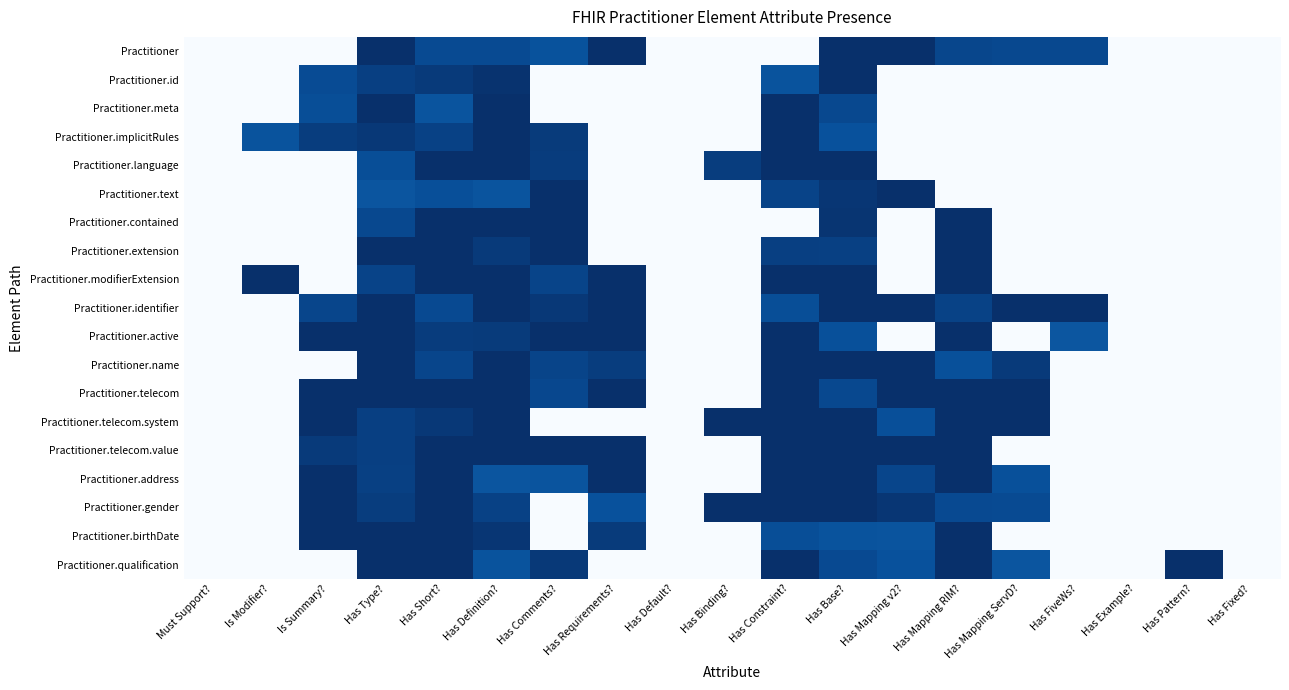

Reading left to right, what are all the values shown in this chart?

Practitioner: Must Support?=0.0	Is Modifier?=0.0	Is Summary?=0.0	Has Type?=1.0	Has Short?=0.9	Has Definition?=0.9	Has Comments?=0.9	Has Requirements?=1.0	Has Default?=0.0	Has Binding?=0.0	Has Constraint?=0.0	Has Base?=1.0	Has Mapping v2?=1.0	Has Mapping RIM?=0.9	Has Mapping ServD?=0.9	Has FiveWs?=0.9	Has Example?=0.0	Has Pattern?=0.0	Has Fixed?=0.0
Practitioner.id: Must Support?=0.0	Is Modifier?=0.0	Is Summary?=0.9	Has Type?=0.9	Has Short?=1.0	Has Definition?=1.0	Has Comments?=0.0	Has Requirements?=0.0	Has Default?=0.0	Has Binding?=0.0	Has Constraint?=0.9	Has Base?=1.0	Has Mapping v2?=0.0	Has Mapping RIM?=0.0	Has Mapping ServD?=0.0	Has FiveWs?=0.0	Has Example?=0.0	Has Pattern?=0.0	Has Fixed?=0.0
Practitioner.meta: Must Support?=0.0	Is Modifier?=0.0	Is Summary?=0.9	Has Type?=1.0	Has Short?=0.9	Has Definition?=1.0	Has Comments?=0.0	Has Requirements?=0.0	Has Default?=0.0	Has Binding?=0.0	Has Constraint?=1.0	Has Base?=0.9	Has Mapping v2?=0.0	Has Mapping RIM?=0.0	Has Mapping ServD?=0.0	Has FiveWs?=0.0	Has Example?=0.0	Has Pattern?=0.0	Has Fixed?=0.0
Practitioner.implicitRules: Must Support?=0.0	Is Modifier?=0.9	Is Summary?=0.9	Has Type?=1.0	Has Short?=0.9	Has Definition?=1.0	Has Comments?=1.0	Has Requirements?=0.0	Has Default?=0.0	Has Binding?=0.0	Has Constraint?=1.0	Has Base?=0.9	Has Mapping v2?=0.0	Has Mapping RIM?=0.0	Has Mapping ServD?=0.0	Has FiveWs?=0.0	Has Example?=0.0	Has Pattern?=0.0	Has Fixed?=0.0
Practitioner.language: Must Support?=0.0	Is Modifier?=0.0	Is Summary?=0.0	Has Type?=0.9	Has Short?=1.0	Has Definition?=1.0	Has Comments?=0.9	Has Requirements?=0.0	Has Default?=0.0	Has Binding?=0.9	Has Constraint?=1.0	Has Base?=1.0	Has Mapping v2?=0.0	Has Mapping RIM?=0.0	Has Mapping ServD?=0.0	Has FiveWs?=0.0	Has Example?=0.0	Has Pattern?=0.0	Has Fixed?=0.0
Practitioner.text: Must Support?=0.0	Is Modifier?=0.0	Is Summary?=0.0	Has Type?=0.9	Has Short?=0.9	Has Definition?=0.9	Has Comments?=1.0	Has Requirements?=0.0	Has Default?=0.0	Has Binding?=0.0	Has Constraint?=0.9	Has Base?=1.0	Has Mapping v2?=1.0	Has Mapping RIM?=0.0	Has Mapping ServD?=0.0	Has FiveWs?=0.0	Has Example?=0.0	Has Pattern?=0.0	Has Fixed?=0.0
Practitioner.contained: Must Support?=0.0	Is Modifier?=0.0	Is Summary?=0.0	Has Type?=0.9	Has Short?=1.0	Has Definition?=1.0	Has Comments?=1.0	Has Requirements?=0.0	Has Default?=0.0	Has Binding?=0.0	Has Constraint?=0.0	Has Base?=1.0	Has Mapping v2?=0.0	Has Mapping RIM?=1.0	Has Mapping ServD?=0.0	Has FiveWs?=0.0	Has Example?=0.0	Has Pattern?=0.0	Has Fixed?=0.0
Practitioner.extension: Must Support?=0.0	Is Modifier?=0.0	Is Summary?=0.0	Has Type?=1.0	Has Short?=1.0	Has Definition?=1.0	Has Comments?=1.0	Has Requirements?=0.0	Has Default?=0.0	Has Binding?=0.0	Has Constraint?=0.9	Has Base?=0.9	Has Mapping v2?=0.0	Has Mapping RIM?=1.0	Has Mapping ServD?=0.0	Has FiveWs?=0.0	Has Example?=0.0	Has Pattern?=0.0	Has Fixed?=0.0
Practitioner.modifierExtension: Must Support?=0.0	Is Modifier?=1.0	Is Summary?=0.0	Has Type?=0.9	Has Short?=1.0	Has Definition?=1.0	Has Comments?=0.9	Has Requirements?=1.0	Has Default?=0.0	Has Binding?=0.0	Has Constraint?=1.0	Has Base?=1.0	Has Mapping v2?=0.0	Has Mapping RIM?=1.0	Has Mapping ServD?=0.0	Has FiveWs?=0.0	Has Example?=0.0	Has Pattern?=0.0	Has Fixed?=0.0
Practitioner.identifier: Must Support?=0.0	Is Modifier?=0.0	Is Summary?=0.9	Has Type?=1.0	Has Short?=0.9	Has Definition?=1.0	Has Comments?=1.0	Has Requirements?=1.0	Has Default?=0.0	Has Binding?=0.0	Has Constraint?=0.9	Has Base?=1.0	Has Mapping v2?=1.0	Has Mapping RIM?=0.9	Has Mapping ServD?=1.0	Has FiveWs?=1.0	Has Example?=0.0	Has Pattern?=0.0	Has Fixed?=0.0
Practitioner.active: Must Support?=0.0	Is Modifier?=0.0	Is Summary?=1.0	Has Type?=1.0	Has Short?=1.0	Has Definition?=1.0	Has Comments?=1.0	Has Requirements?=1.0	Has Default?=0.0	Has Binding?=0.0	Has Constraint?=1.0	Has Base?=0.9	Has Mapping v2?=0.0	Has Mapping RIM?=1.0	Has Mapping ServD?=0.0	Has FiveWs?=0.9	Has Example?=0.0	Has Pattern?=0.0	Has Fixed?=0.0
Practitioner.name: Must Support?=0.0	Is Modifier?=0.0	Is Summary?=0.0	Has Type?=1.0	Has Short?=0.9	Has Definition?=1.0	Has Comments?=0.9	Has Requirements?=0.9	Has Default?=0.0	Has Binding?=0.0	Has Constraint?=1.0	Has Base?=1.0	Has Mapping v2?=1.0	Has Mapping RIM?=0.9	Has Mapping ServD?=1.0	Has FiveWs?=0.0	Has Example?=0.0	Has Pattern?=0.0	Has Fixed?=0.0
Practitioner.telecom: Must Support?=0.0	Is Modifier?=0.0	Is Summary?=1.0	Has Type?=1.0	Has Short?=1.0	Has Definition?=1.0	Has Comments?=0.9	Has Requirements?=1.0	Has Default?=0.0	Has Binding?=0.0	Has Constraint?=1.0	Has Base?=0.9	Has Mapping v2?=1.0	Has Mapping RIM?=1.0	Has Mapping ServD?=1.0	Has FiveWs?=0.0	Has Example?=0.0	Has Pattern?=0.0	Has Fixed?=0.0
Practitioner.telecom.system: Must Support?=0.0	Is Modifier?=0.0	Is Summary?=1.0	Has Type?=0.9	Has Short?=1.0	Has Definition?=1.0	Has Comments?=0.0	Has Requirements?=0.0	Has Default?=0.0	Has Binding?=1.0	Has Constraint?=1.0	Has Base?=1.0	Has Mapping v2?=0.9	Has Mapping RIM?=1.0	Has Mapping ServD?=1.0	Has FiveWs?=0.0	Has Example?=0.0	Has Pattern?=0.0	Has Fixed?=0.0
Practitioner.telecom.value: Must Support?=0.0	Is Modifier?=0.0	Is Summary?=1.0	Has Type?=0.9	Has Short?=1.0	Has Definition?=1.0	Has Comments?=1.0	Has Requirements?=1.0	Has Default?=0.0	Has Binding?=0.0	Has Constraint?=1.0	Has Base?=1.0	Has Mapping v2?=1.0	Has Mapping RIM?=1.0	Has Mapping ServD?=0.0	Has FiveWs?=0.0	Has Example?=0.0	Has Pattern?=0.0	Has Fixed?=0.0
Practitioner.address: Must Support?=0.0	Is Modifier?=0.0	Is Summary?=1.0	Has Type?=0.9	Has Short?=1.0	Has Definition?=0.9	Has Comments?=0.9	Has Requirements?=1.0	Has Default?=0.0	Has Binding?=0.0	Has Constraint?=1.0	Has Base?=1.0	Has Mapping v2?=0.9	Has Mapping RIM?=1.0	Has Mapping ServD?=0.9	Has FiveWs?=0.0	Has Example?=0.0	Has Pattern?=0.0	Has Fixed?=0.0
Practitioner.gender: Must Support?=0.0	Is Modifier?=0.0	Is Summary?=1.0	Has Type?=0.9	Has Short?=1.0	Has Definition?=0.9	Has Comments?=0.0	Has Requirements?=0.9	Has Default?=0.0	Has Binding?=1.0	Has Constraint?=1.0	Has Base?=1.0	Has Mapping v2?=1.0	Has Mapping RIM?=0.9	Has Mapping ServD?=0.9	Has FiveWs?=0.0	Has Example?=0.0	Has Pattern?=0.0	Has Fixed?=0.0
Practitioner.birthDate: Must Support?=0.0	Is Modifier?=0.0	Is Summary?=1.0	Has Type?=1.0	Has Short?=1.0	Has Definition?=1.0	Has Comments?=0.0	Has Requirements?=1.0	Has Default?=0.0	Has Binding?=0.0	Has Constraint?=0.9	Has Base?=0.9	Has Mapping v2?=0.9	Has Mapping RIM?=1.0	Has Mapping ServD?=0.0	Has FiveWs?=0.0	Has Example?=0.0	Has Pattern?=0.0	Has Fixed?=0.0
Practitioner.qualification: Must Support?=0.0	Is Modifier?=0.0	Is Summary?=0.0	Has Type?=1.0	Has Short?=1.0	Has Definition?=0.9	Has Comments?=1.0	Has Requirements?=0.0	Has Default?=0.0	Has Binding?=0.0	Has Constraint?=1.0	Has Base?=0.9	Has Mapping v2?=0.9	Has Mapping RIM?=1.0	Has Mapping ServD?=0.9	Has FiveWs?=0.0	Has Example?=0.0	Has Pattern?=1.0	Has Fixed?=0.0